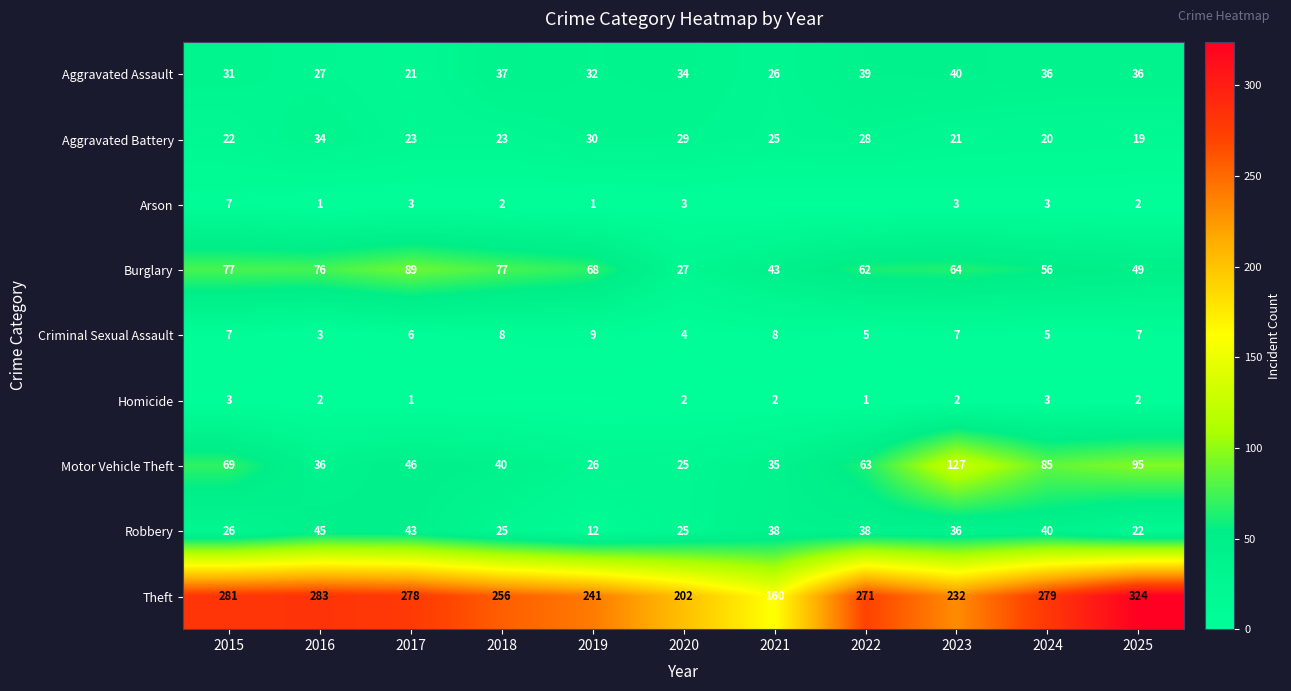

Which has a higher value, 2016 or 2021?

2016